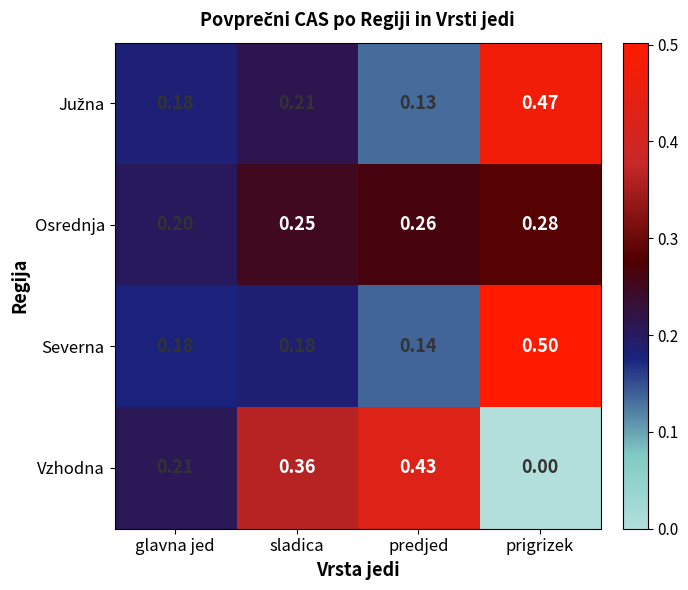

Which category has the highest value in the Severna series?

prigrizek